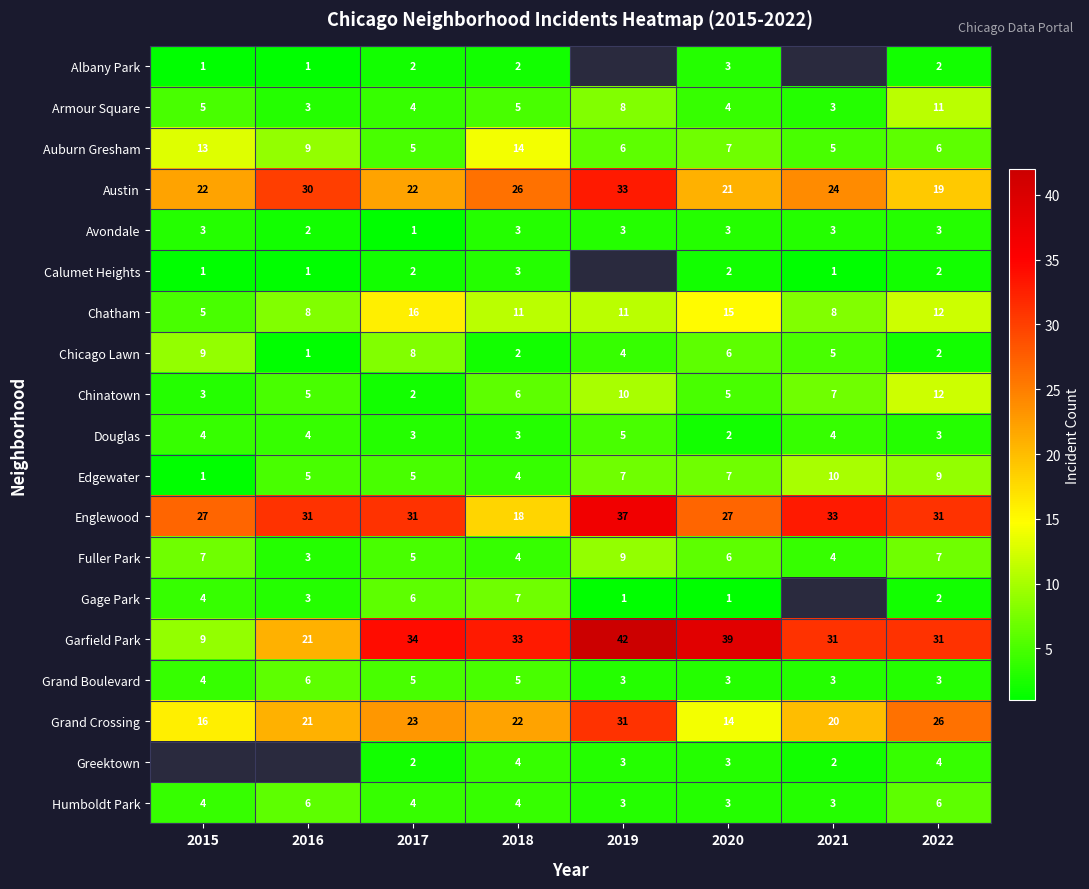

What is the spread (max minus min) of values at 2020?

38